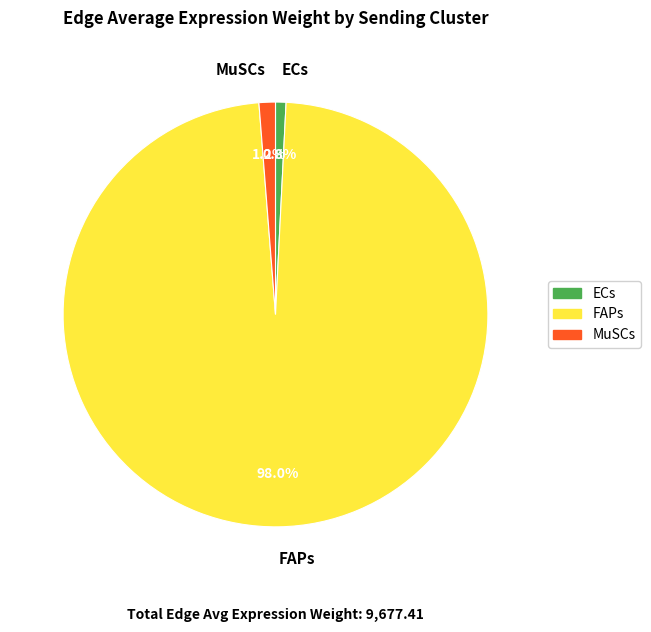

Approximately how many times larger is the value at FAPs compared to ECs?

123.1